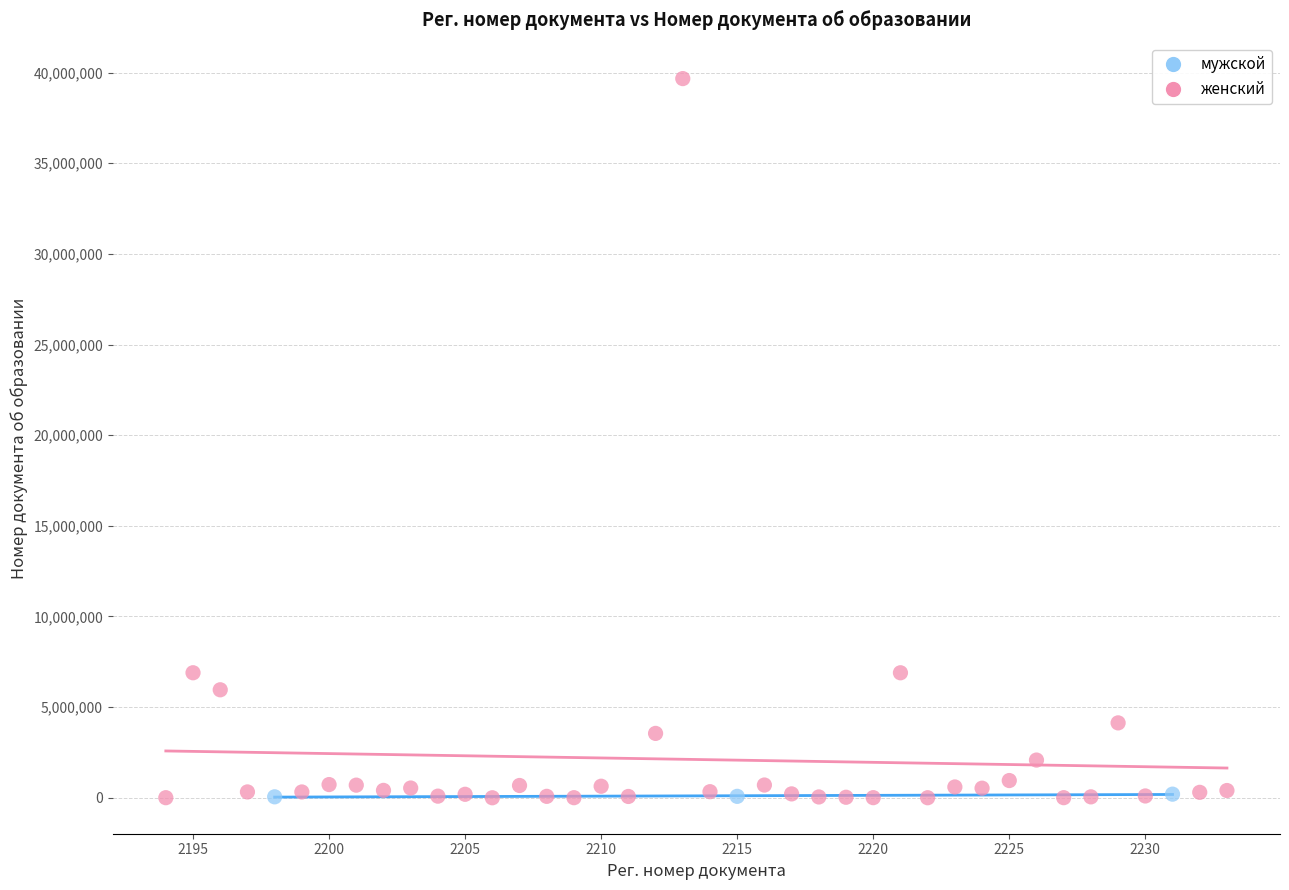

Which series has the largest Y range (max minus min)?

женский